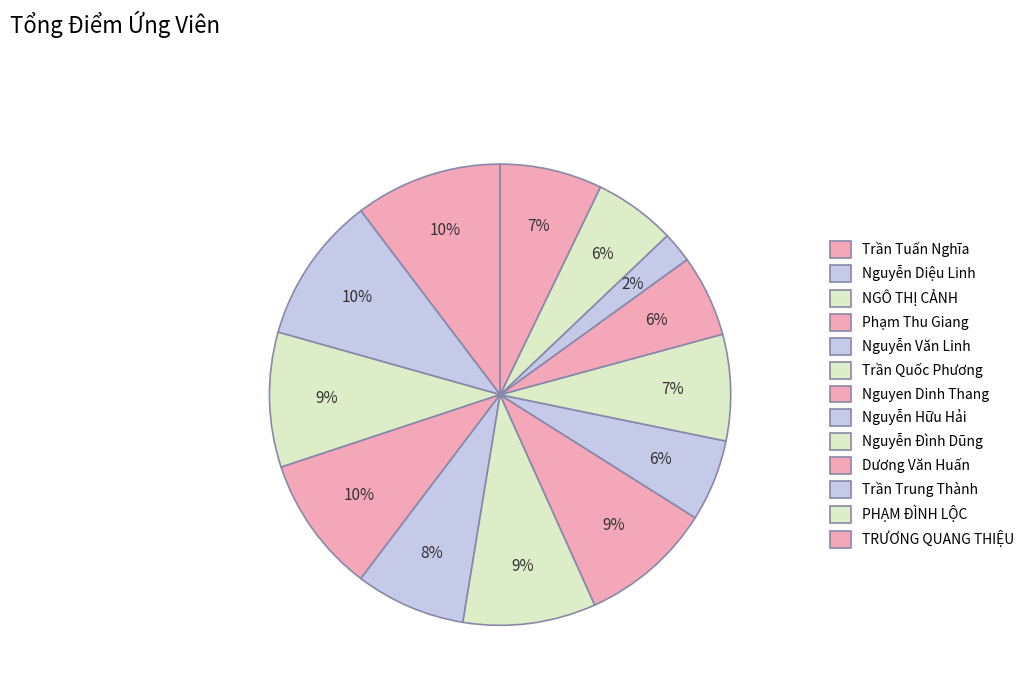

How many slices are in this pie chart?

13